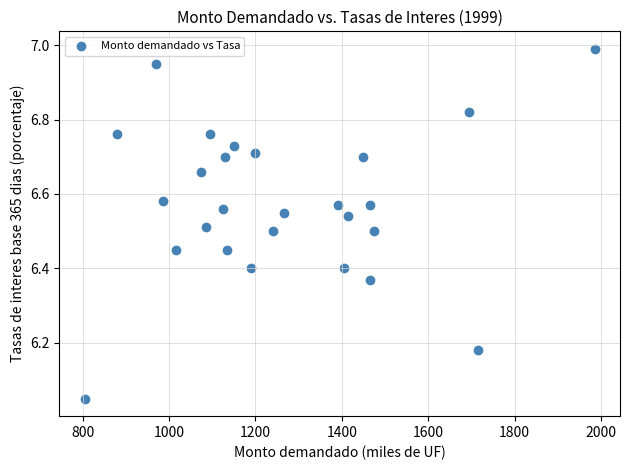

What is the range of X values (max minus min)?

1180.0